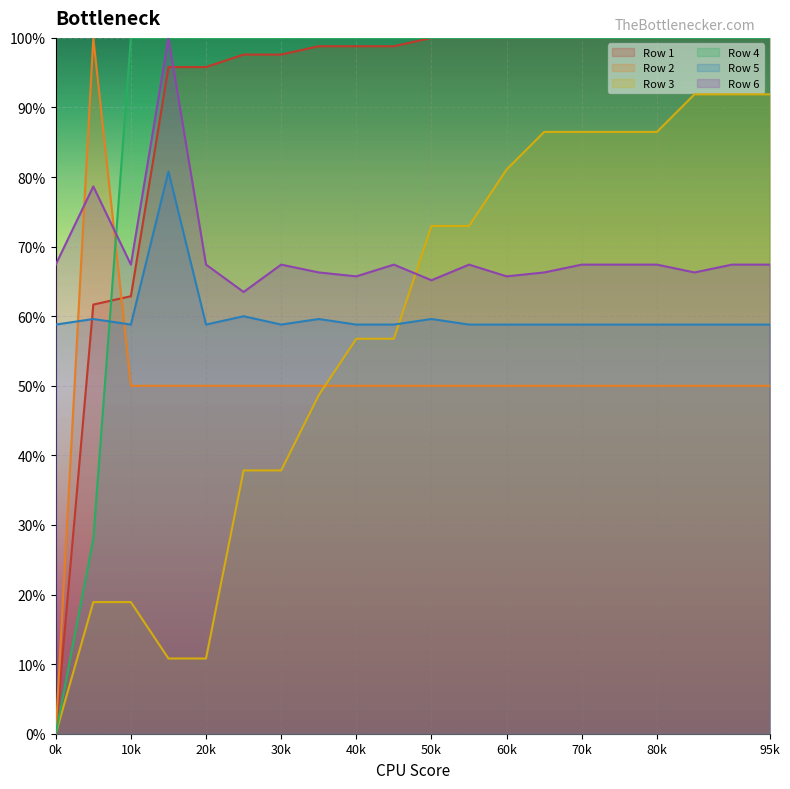

At which category is the sum across all series the highest?

18